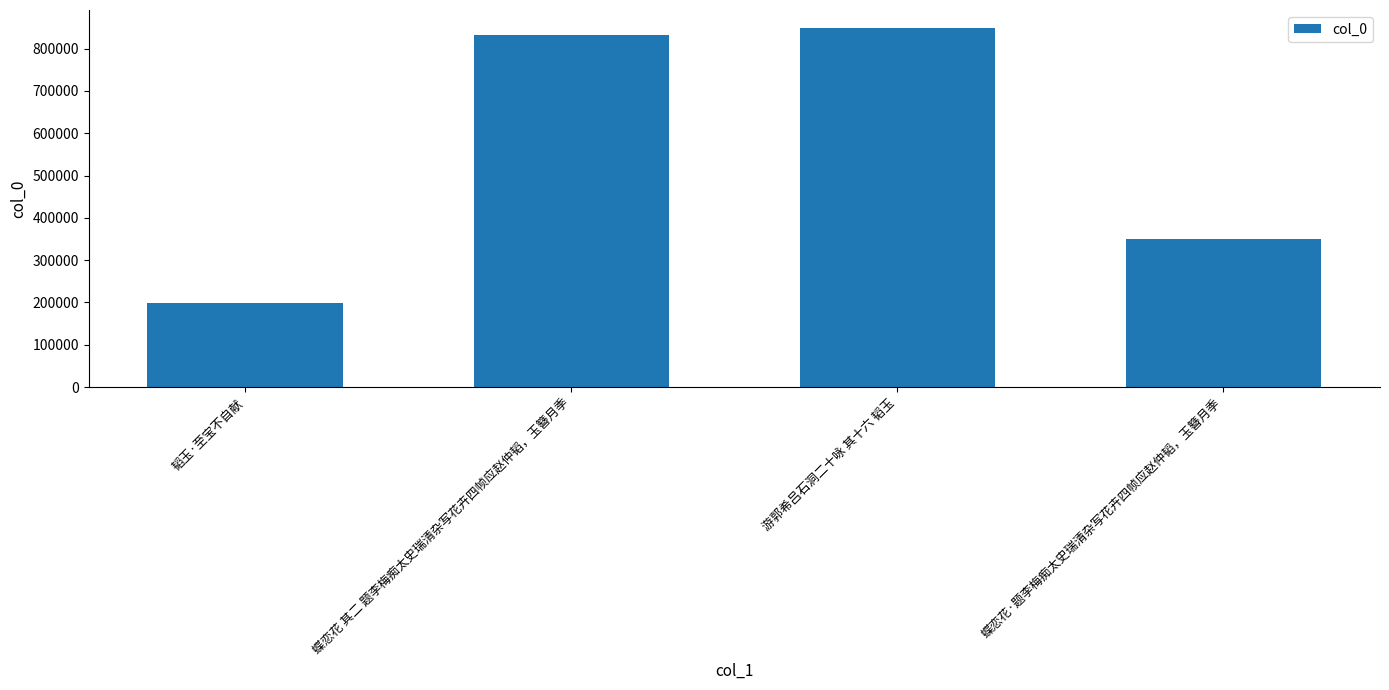

What is the sum of all values?

2229549